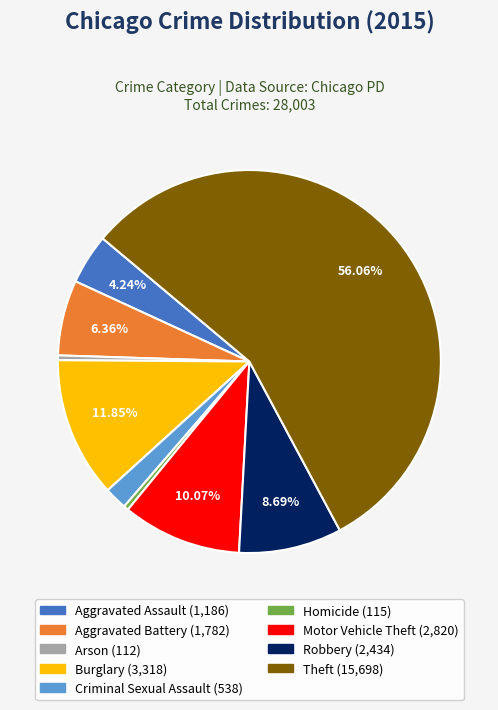

Between Robbery and Homicide, which is larger?

Robbery